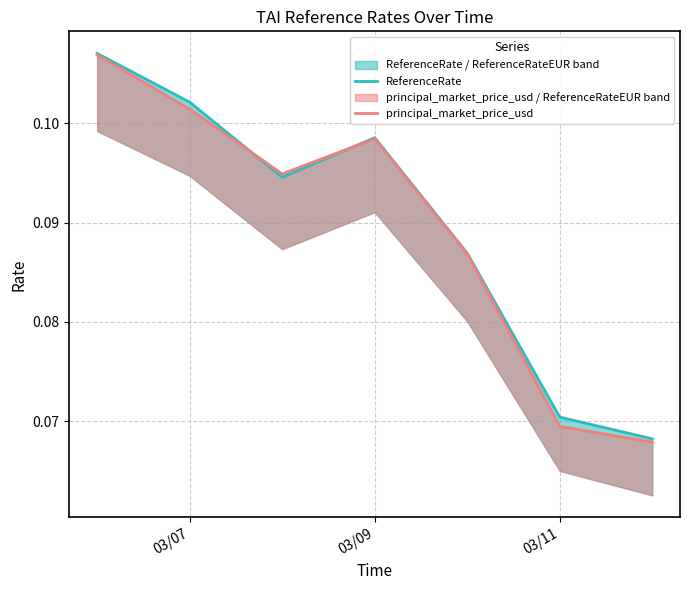

True or false: ReferenceRate has more than 2 points higher than both neighbors.

False